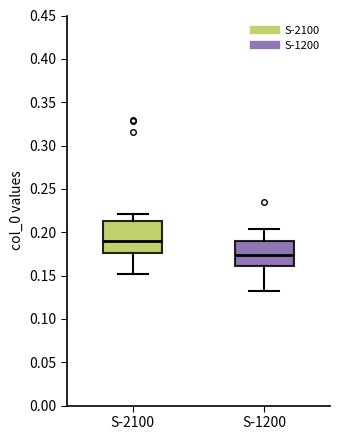

Reading left to right, transcribe this box plot: for each box, give where its median line is, the range the box spans, and where its two whiskers end, as read against the y-axis. The values are not printed on the chart, so give them approximately, as read against the axis.

S-2100: median 0.190, box 0.175 to 0.215, whiskers 0.150 to 0.220
S-1200: median 0.175, box 0.160 to 0.190, whiskers 0.130 to 0.205